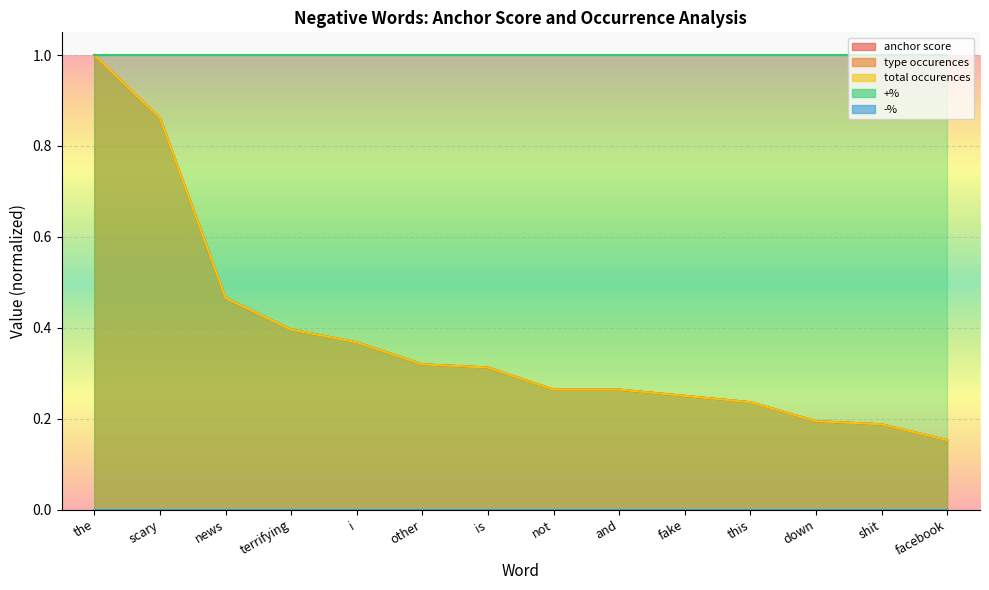

True or false: type occurences has a value of 0.7 at terrifying.

False